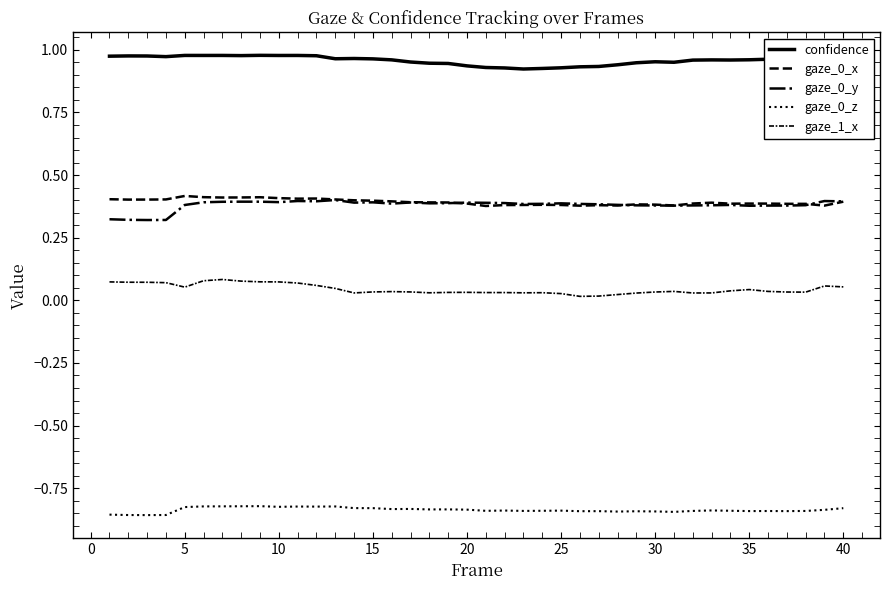

Is this an area chart (filled region under the line)?

No